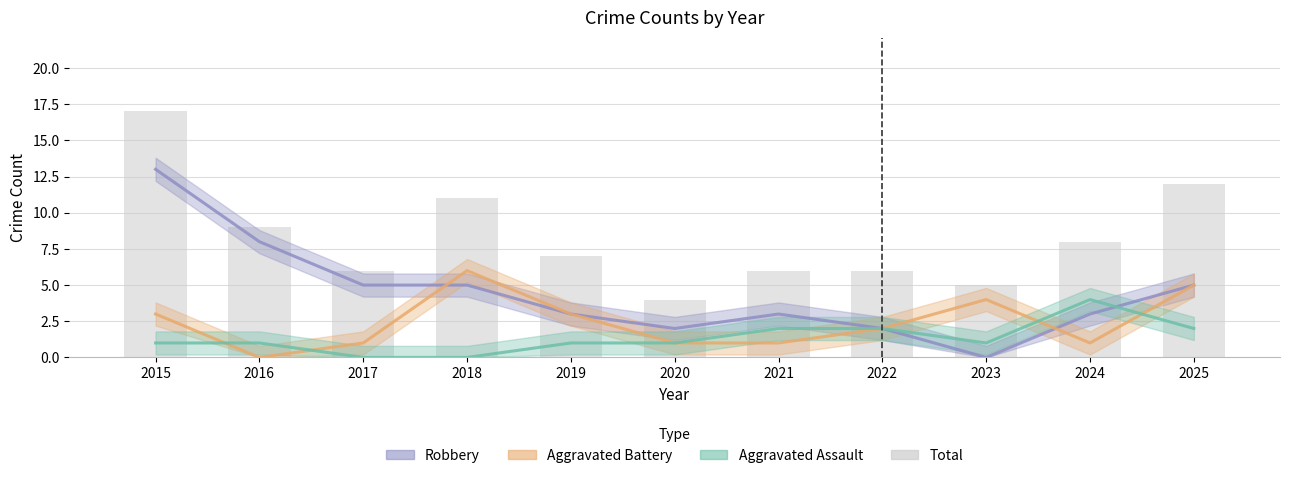

Rank the categories by value from highest to lowest.

2015, 2025, 2018, 2016, 2024, 2019, 2017, 2021, 2022, 2023, 2020